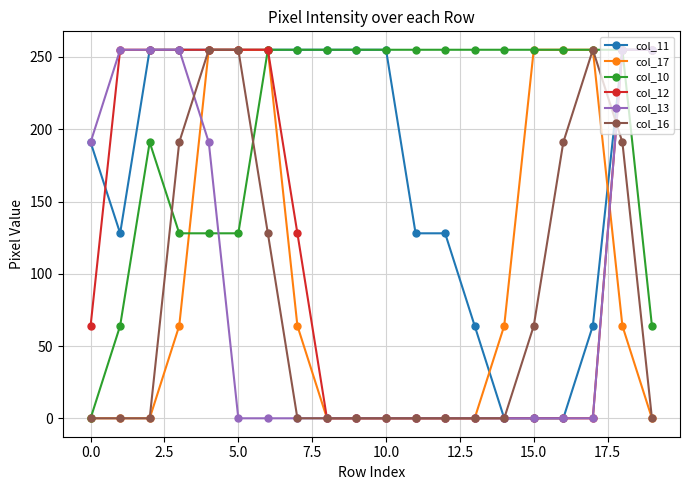

Count the number of data series in this chart.

6